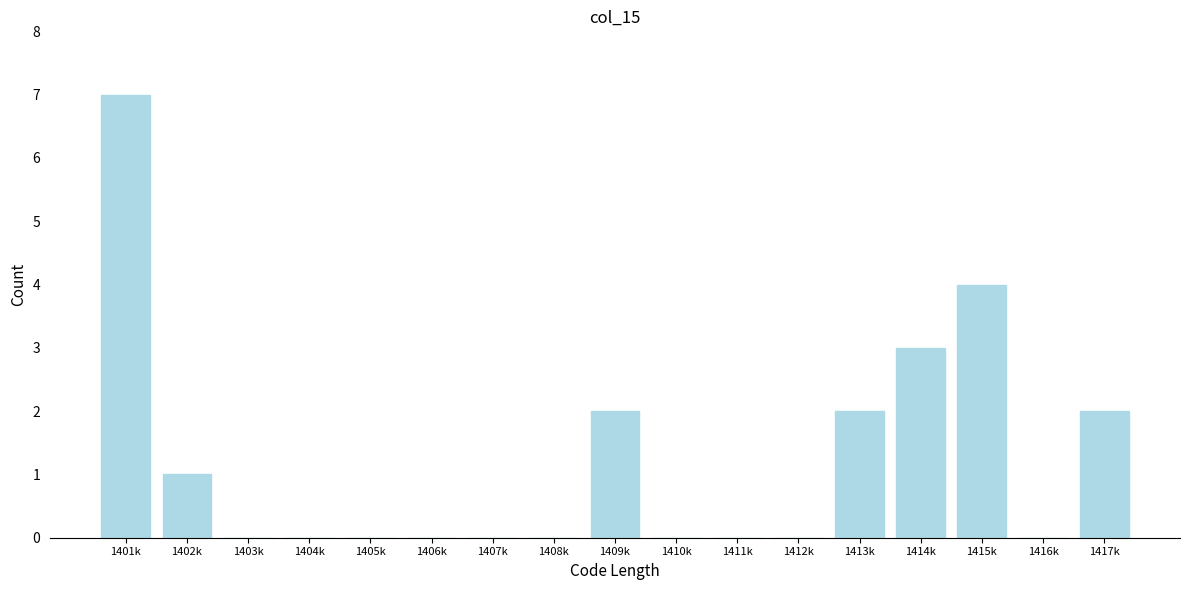

Reading left to right, extract all data points from this chart.

1401k=7	1402k=1	1403k=0	1404k=0	1405k=0	1406k=0	1407k=0	1408k=0	1409k=2	1410k=0	1411k=0	1412k=0	1413k=2	1414k=3	1415k=4	1416k=0	1417k=2